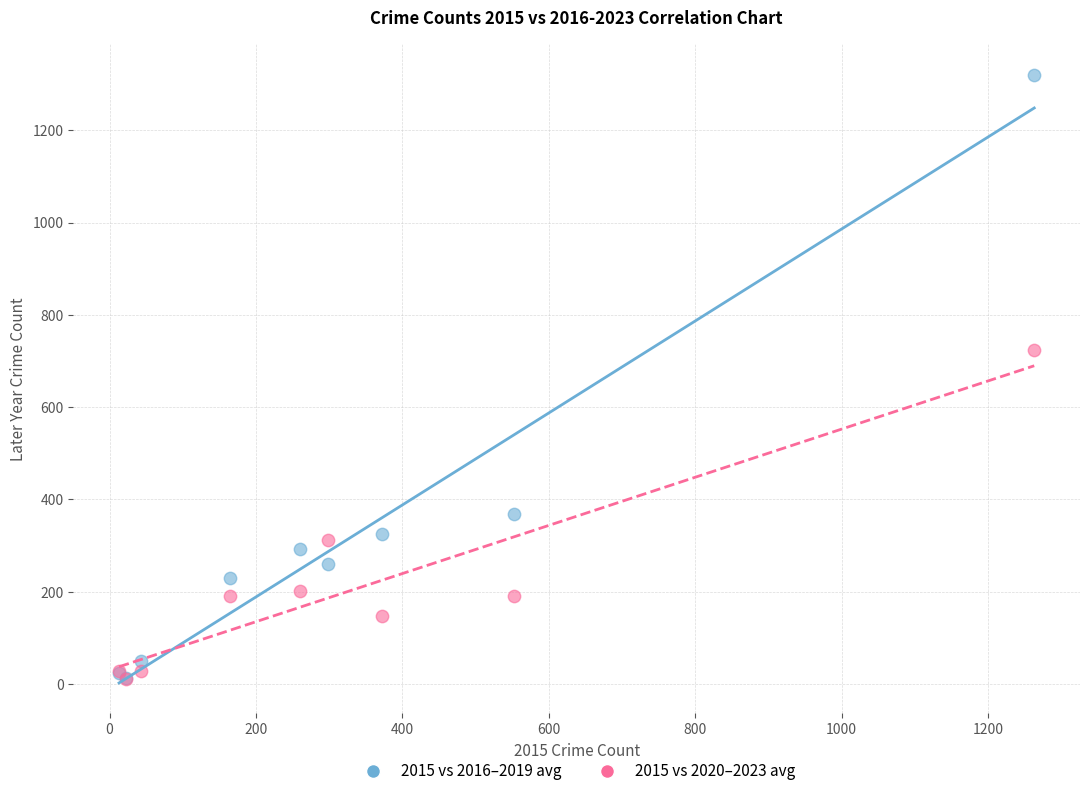

Across all series, what Y value is closest to 666?

723.0